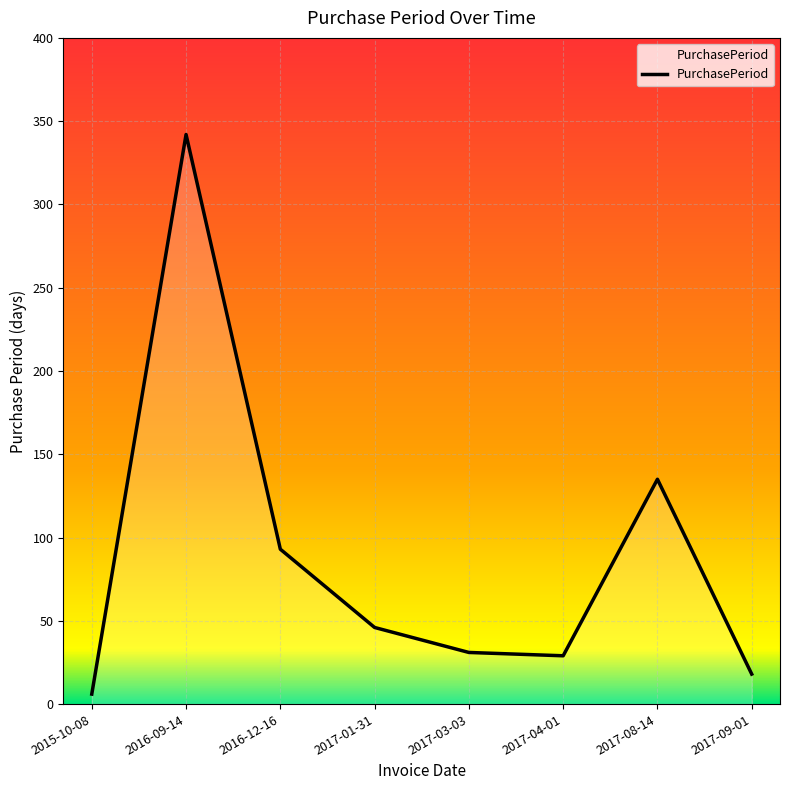

Reading right to left, what are all the values shown in this chart?

18	135	29	31	46	93	342	6